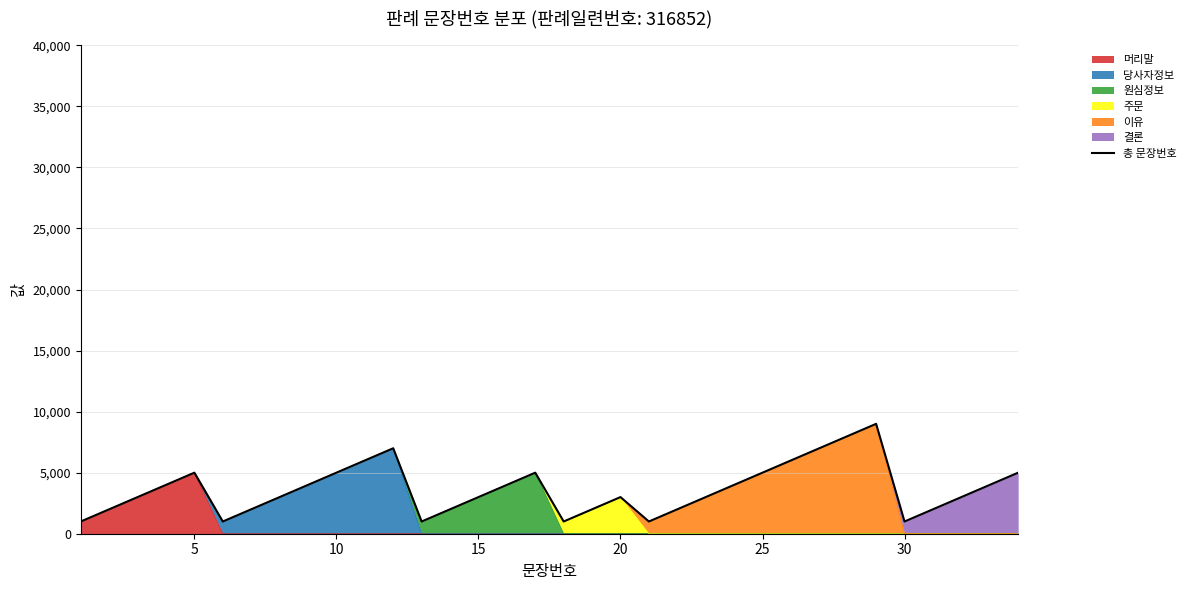

True or false: the data shows 11556 at 26.

False